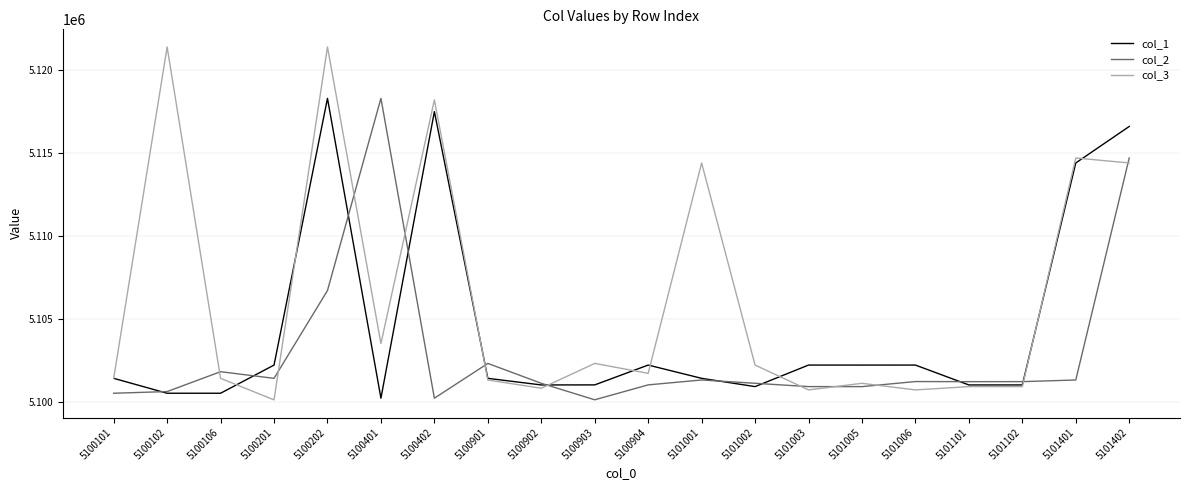

List the series in order of their overall mean, highest first.

col_3, col_1, col_2